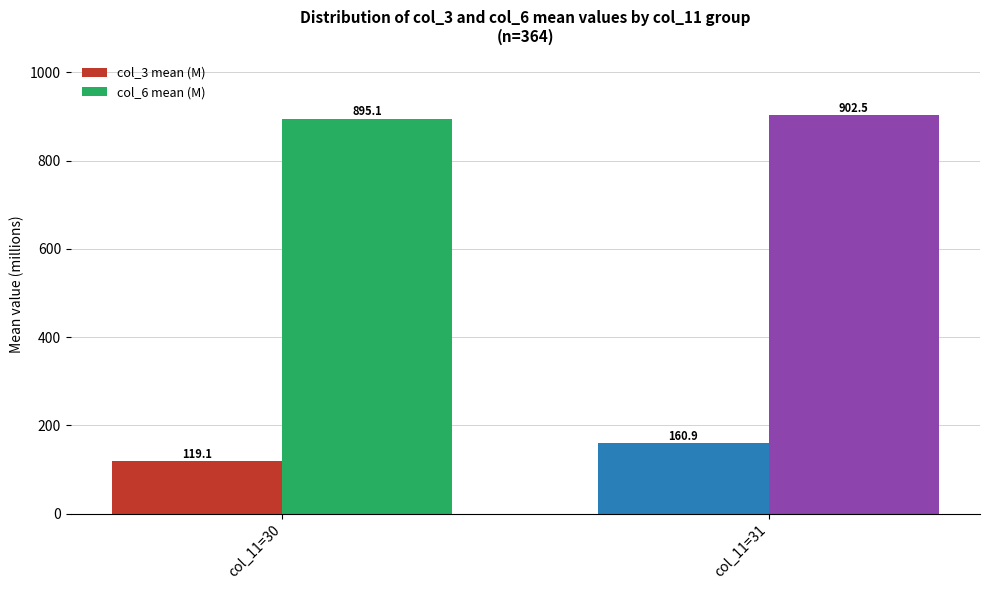

What is the difference between the maximum and minimum values in the col_3 mean (M) series?

41.8